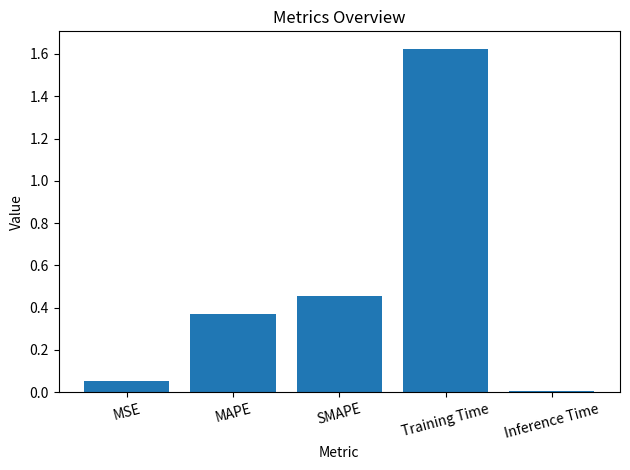

Between MAPE and Inference Time, which is larger?

MAPE